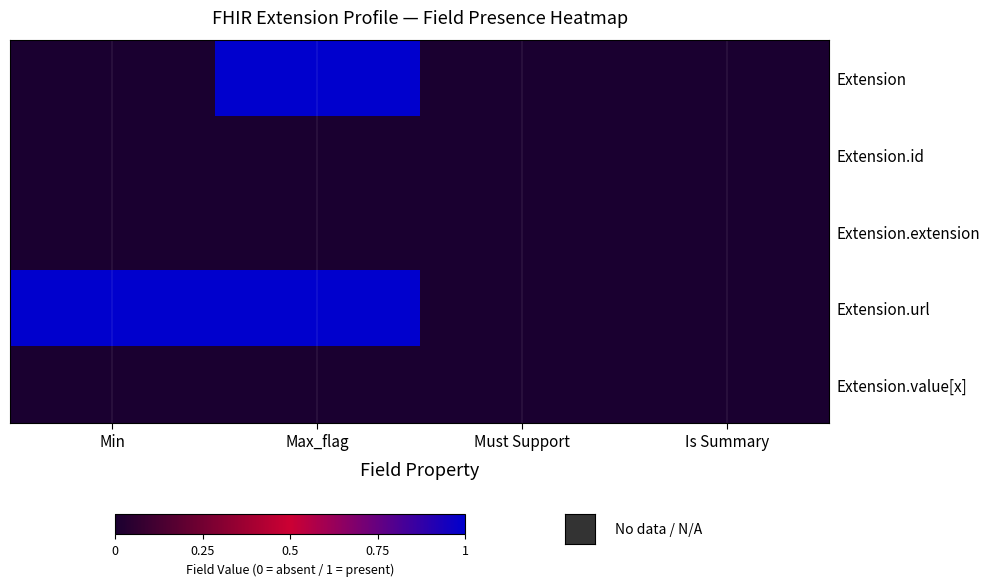

Reading left to right, transcribe all the data shown in this chart.

Extension: Min=0	Max_flag=1	Must Support=0	Is Summary=0
Extension.id: Min=0	Max_flag=0	Must Support=0	Is Summary=0
Extension.extension: Min=0	Max_flag=0	Must Support=0	Is Summary=0
Extension.url: Min=1	Max_flag=1	Must Support=0	Is Summary=0
Extension.value[x]: Min=0	Max_flag=0	Must Support=0	Is Summary=0